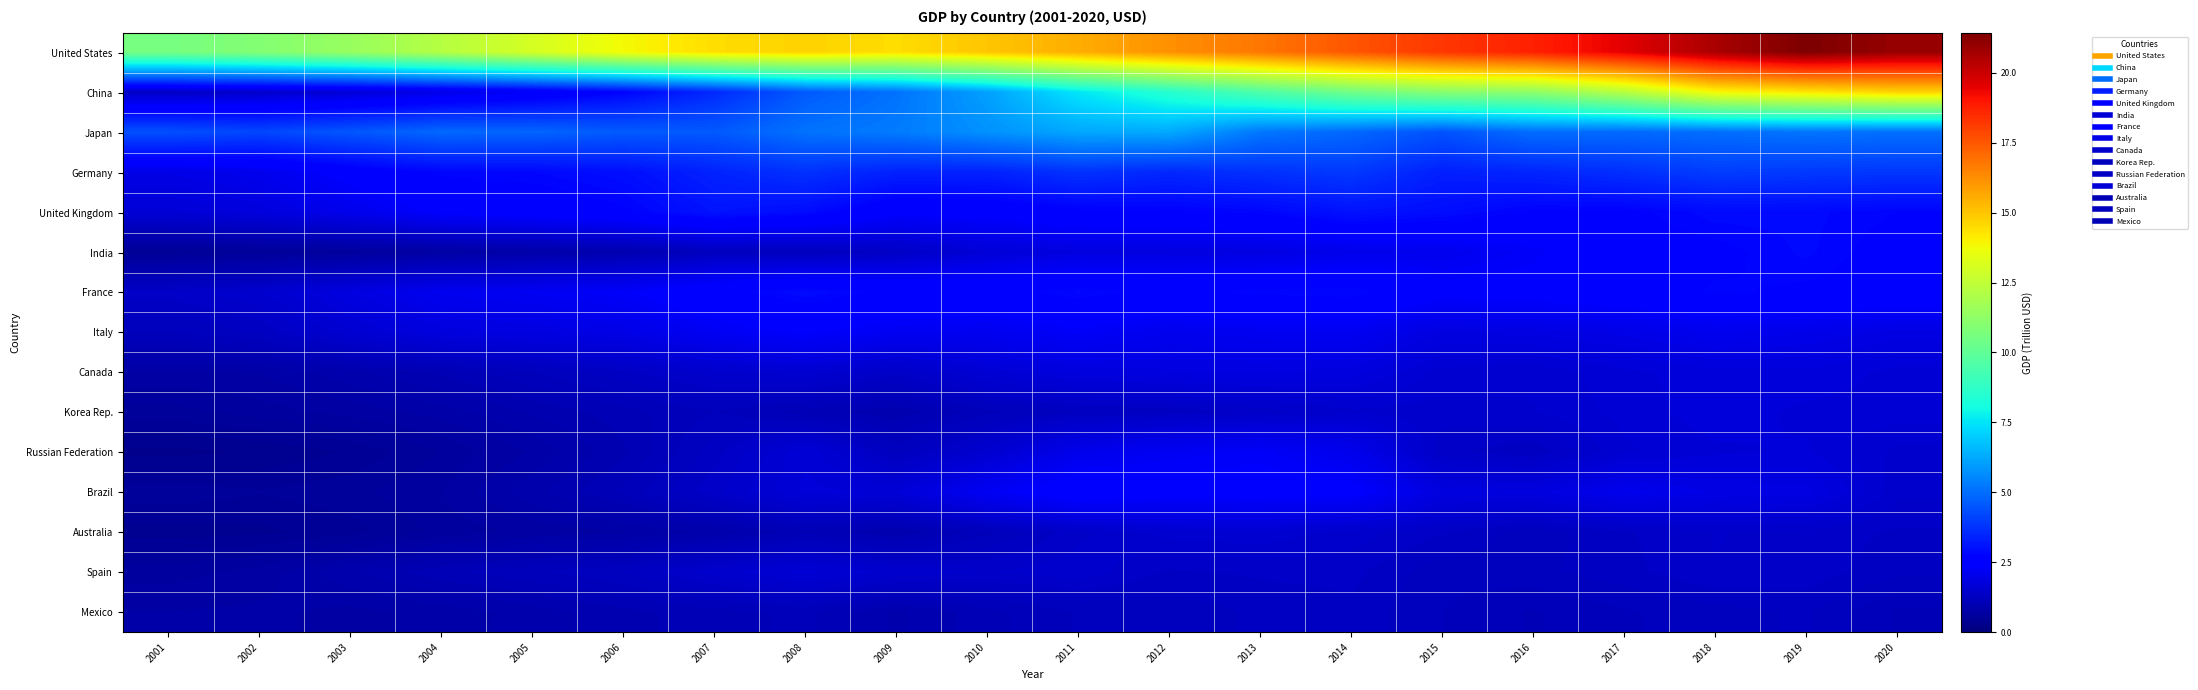

At how many categories does at least one series exceed 12?

17